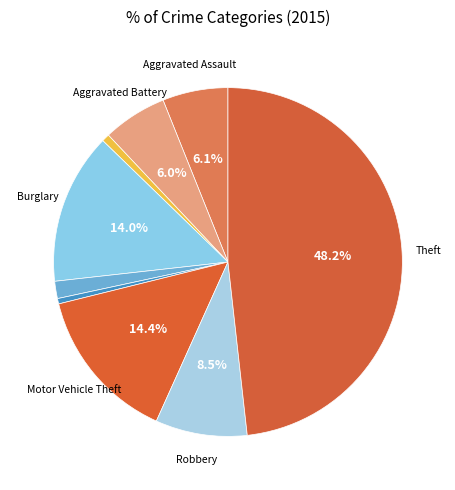

How many segments does this pie chart have?

9